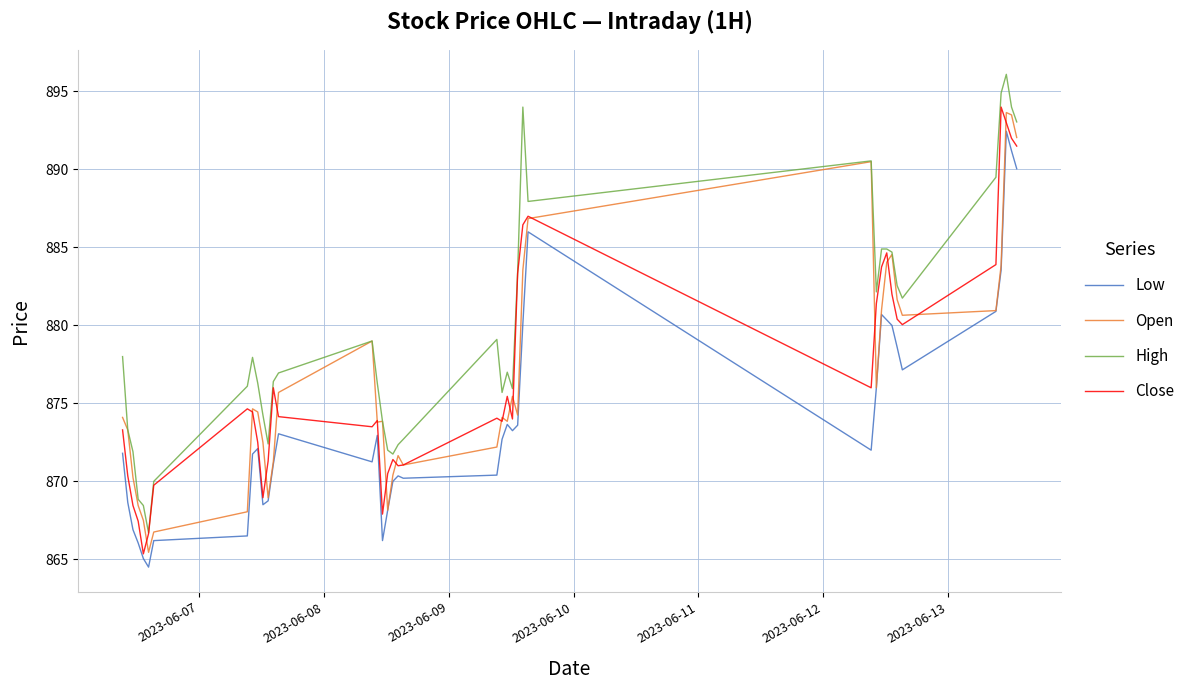

Which series has the largest total across all categories?

High